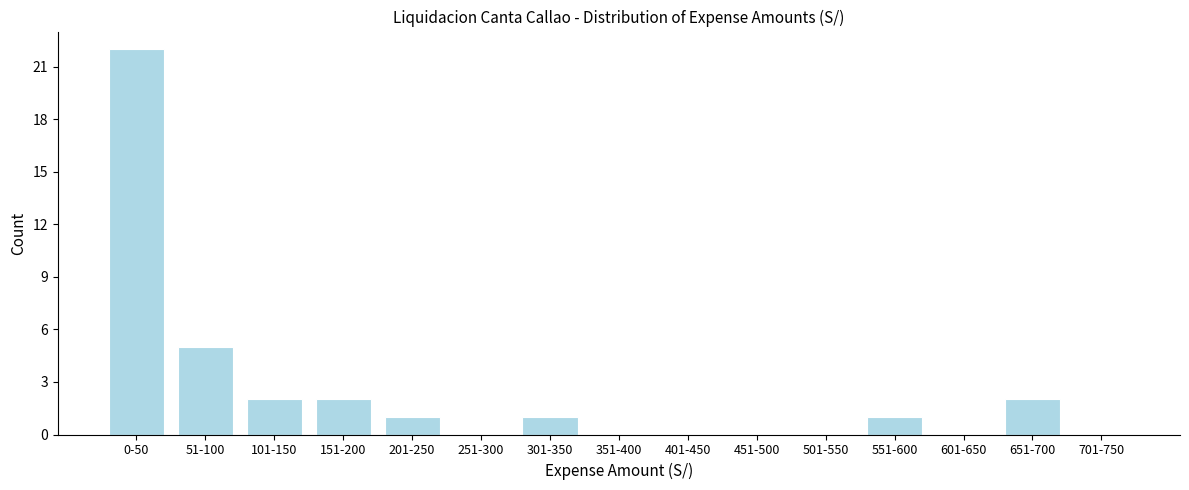

Reading left to right, what are all the values shown in this chart?

0-50=22	51-100=5	101-150=2	151-200=2	201-250=1	251-300=0	301-350=1	351-400=0	401-450=0	451-500=0	501-550=0	551-600=1	601-650=0	651-700=2	701-750=0